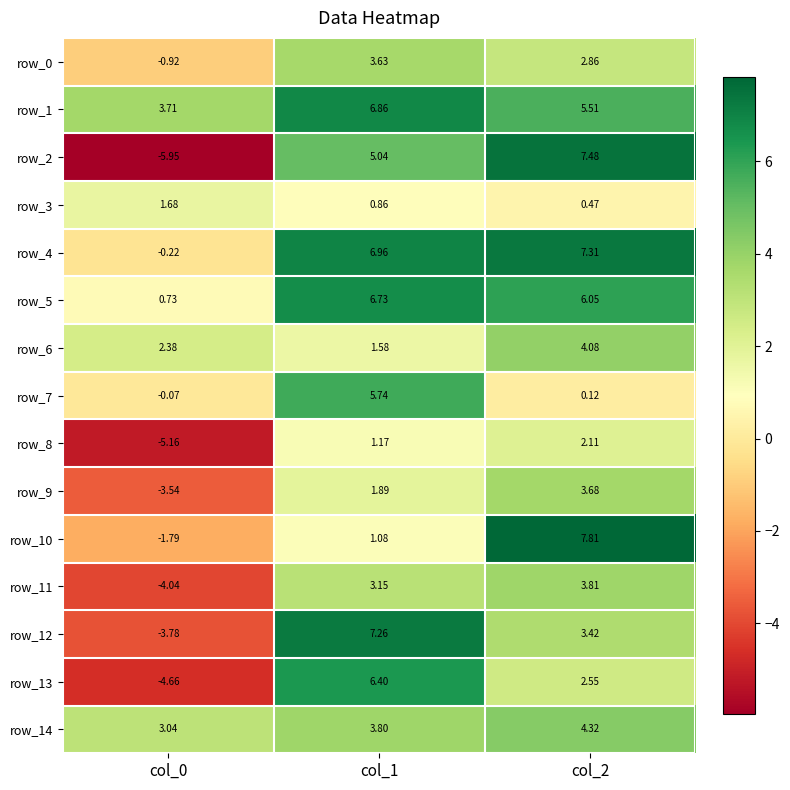

Is the value of row_13 at col_0 greater than the value of row_7 at col_0?

No